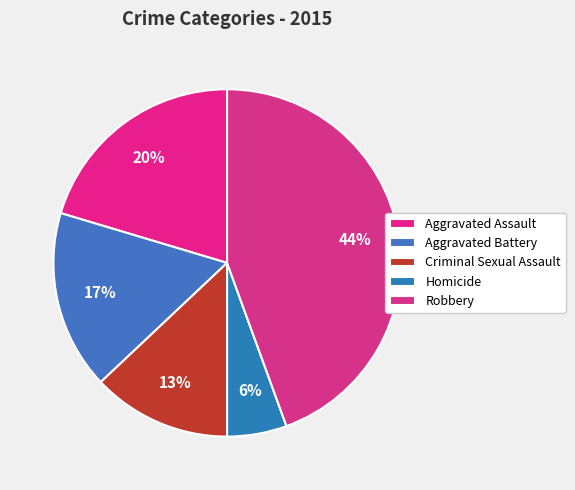

Rank the categories by value from highest to lowest.

Robbery, Aggravated Assault, Aggravated Battery, Criminal Sexual Assault, Homicide